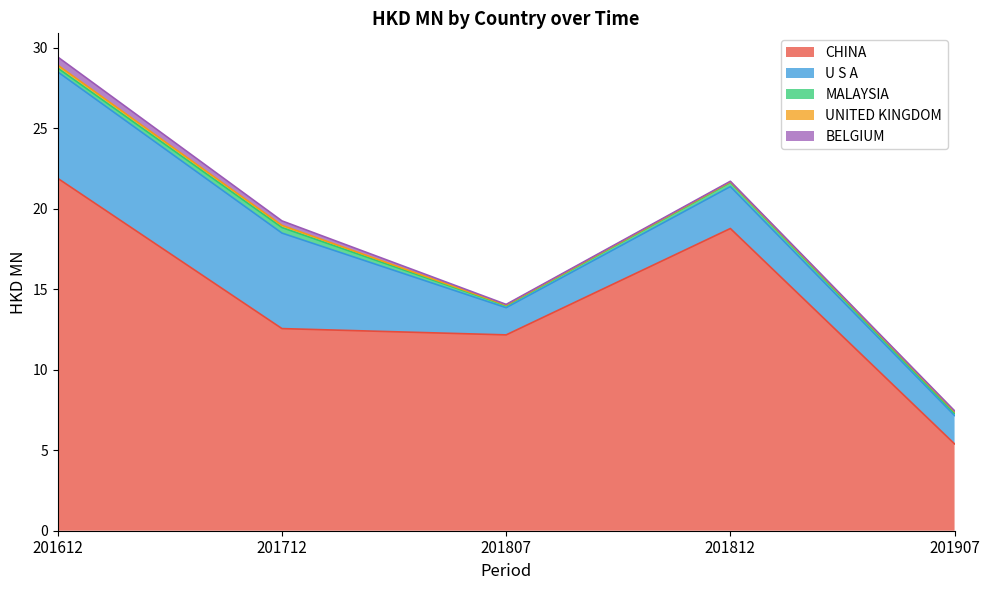

How many lines are shown in the chart?

5